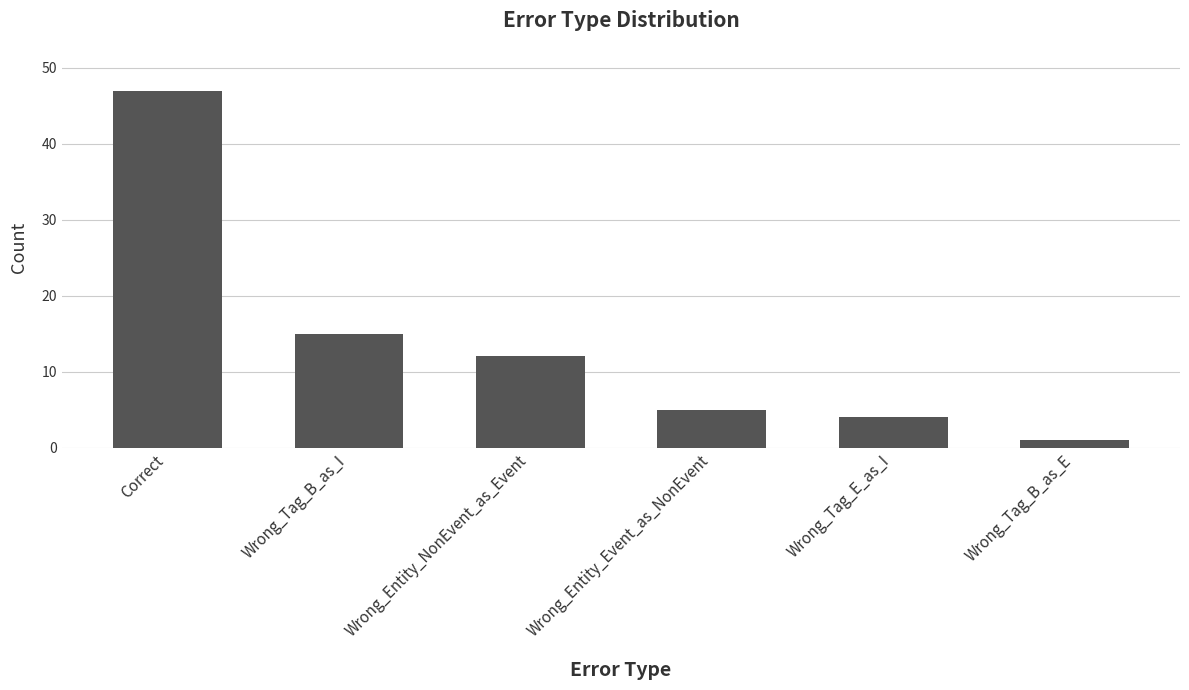

Is it true that the value at Wrong_Tag_B_as_I is 7?

False